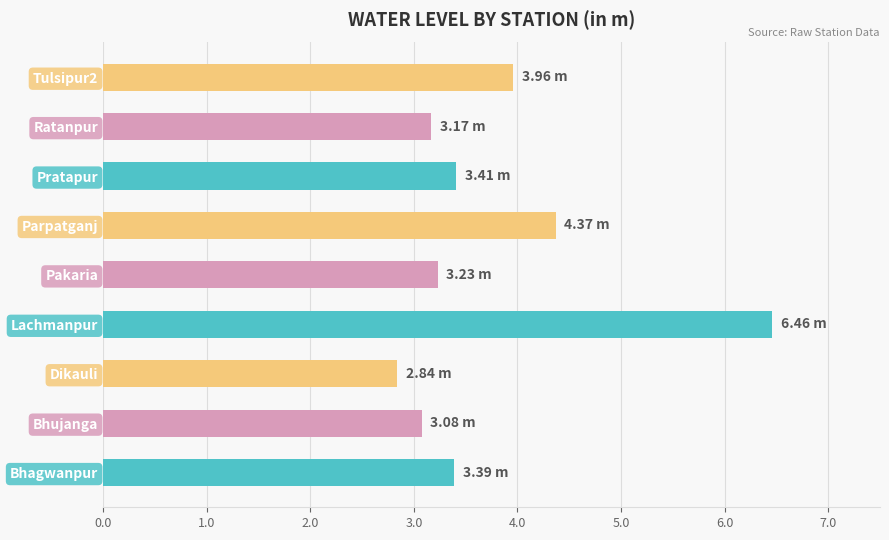

What is the average value?

3.8